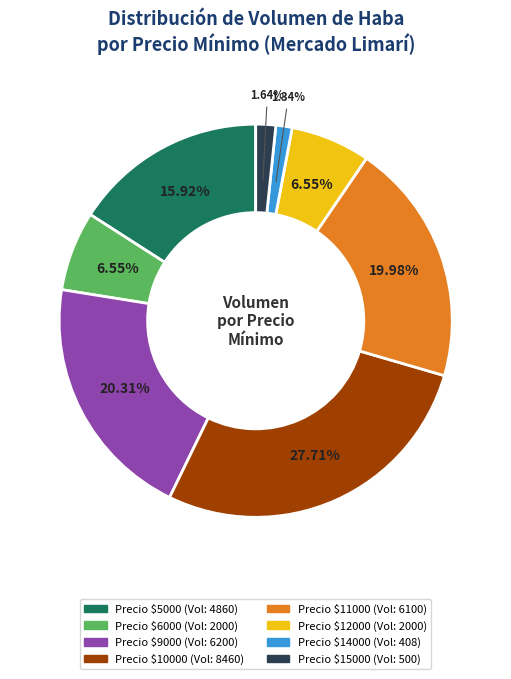

To the nearest percent, what is the difference between the largest and smallest slice percentages?

26%